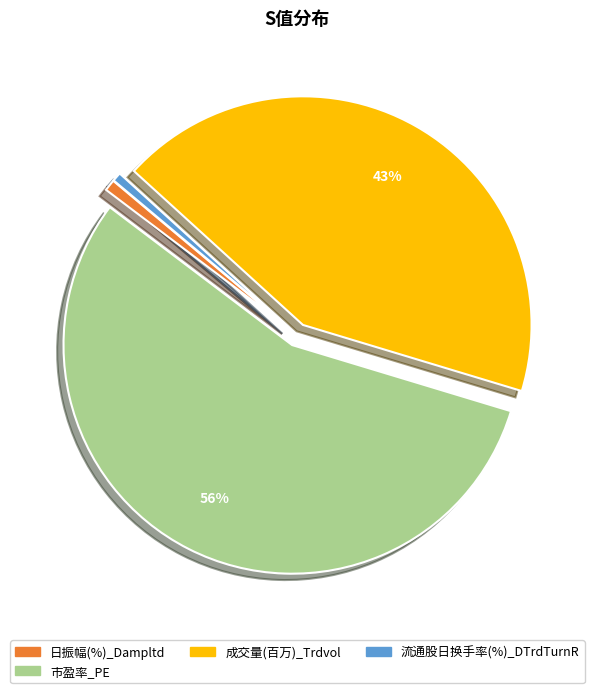

Which category has the biggest portion of the pie?

市盈率_PE